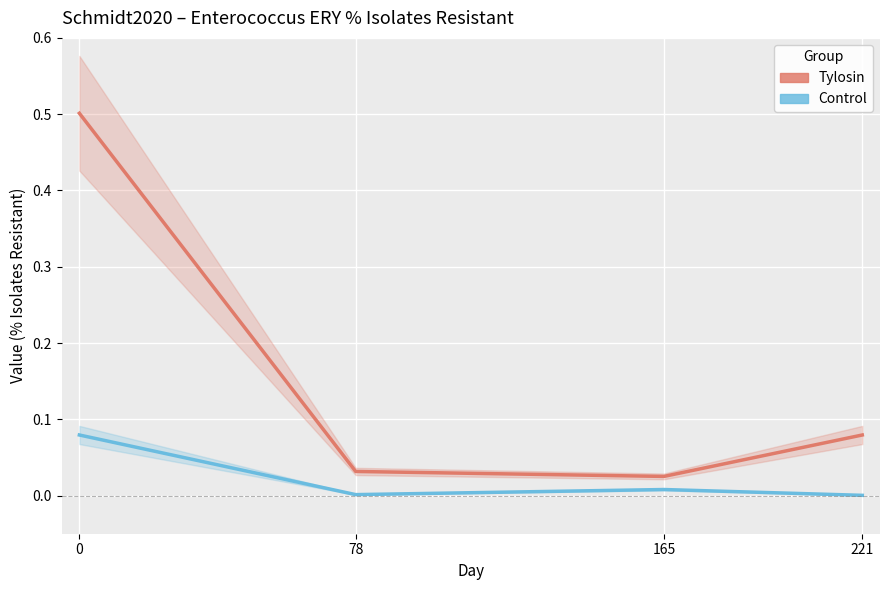

Where is the first local minimum for Control?

78